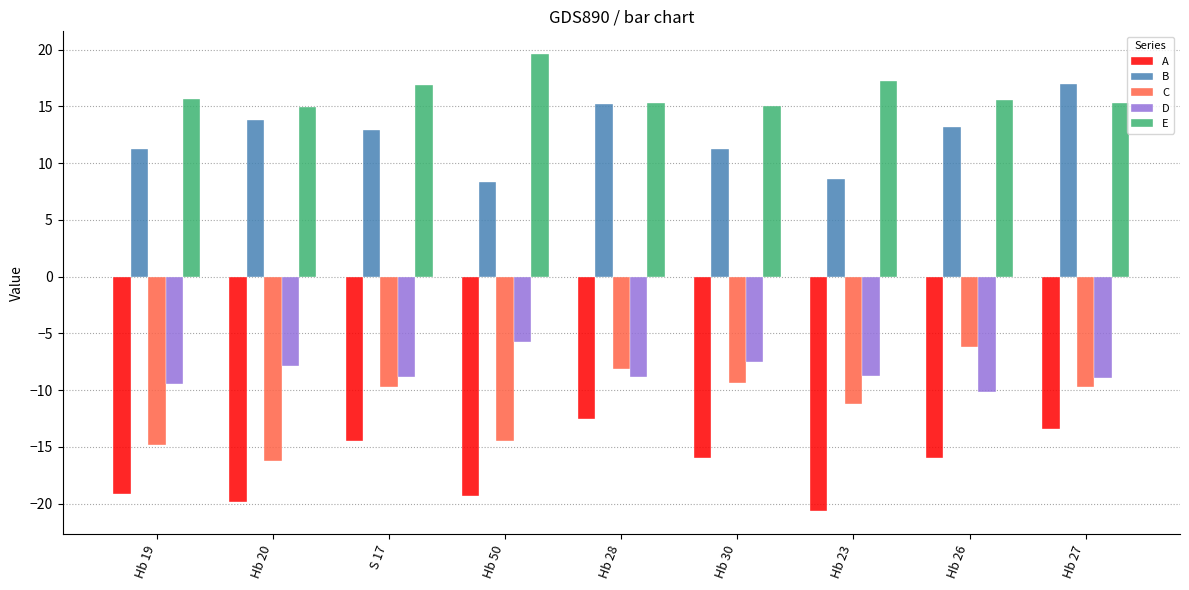

The value of B at S 17 is 12.9. True or false?

True